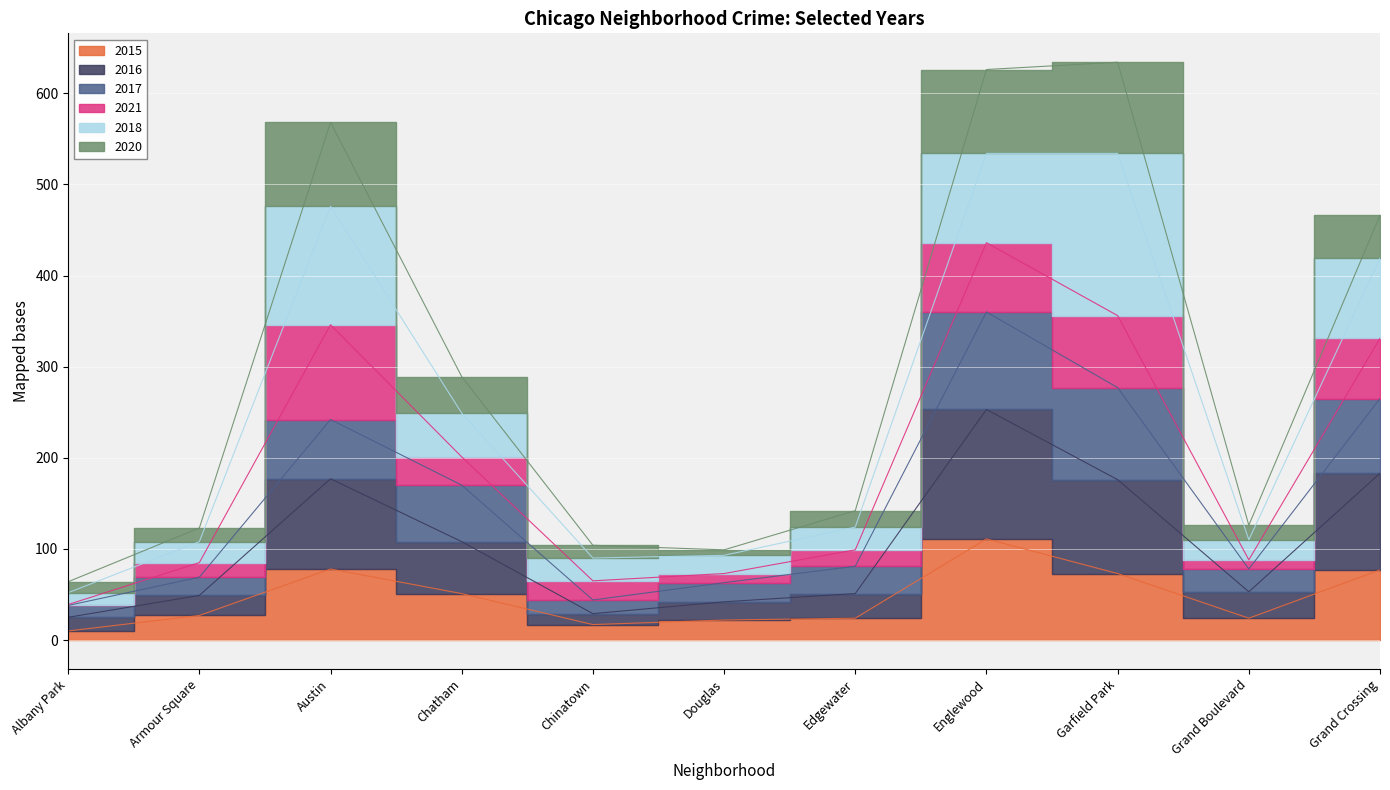

List the labels in order of 2015 value, smallest first.

Albany Park, Chinatown, Douglas, Edgewater, Grand Boulevard, Armour Square, Chatham, Garfield Park, Grand Crossing, Austin, Englewood